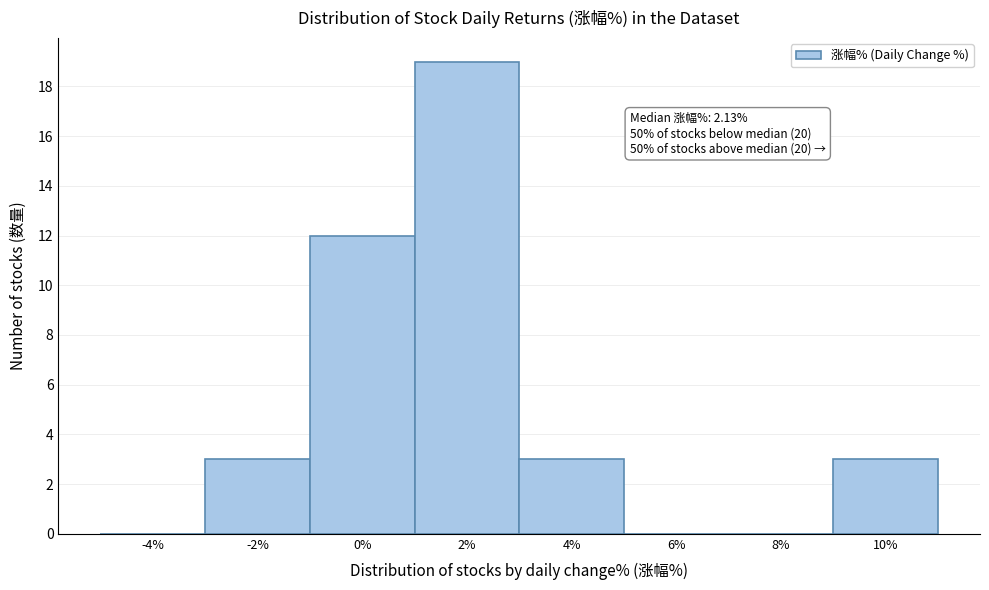

Reading left to right, what are all the values shown in this chart?

-4%=0	-2%=3	0%=12	2%=19	4%=3	6%=0	8%=0	10%=3